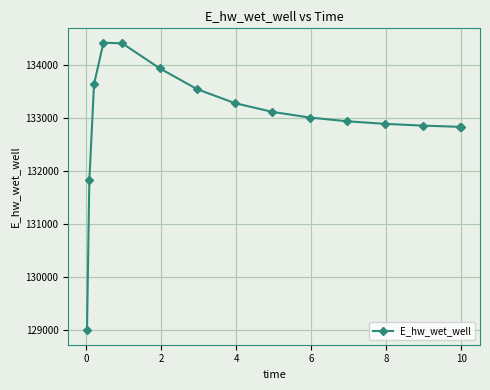

What is the minimum value shown in the chart?

128994.6